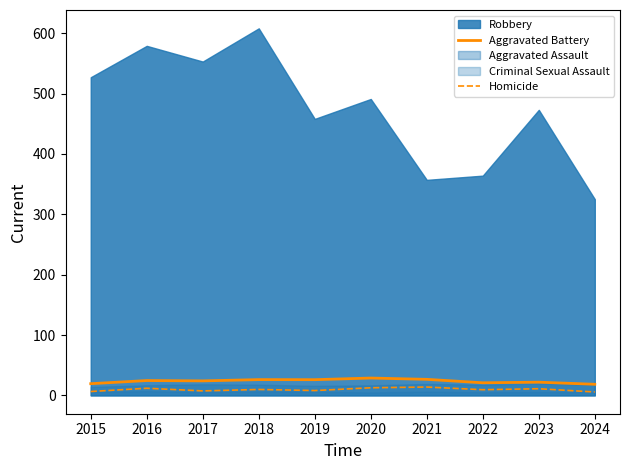

What is the highest value of the Homicide series?

13.8